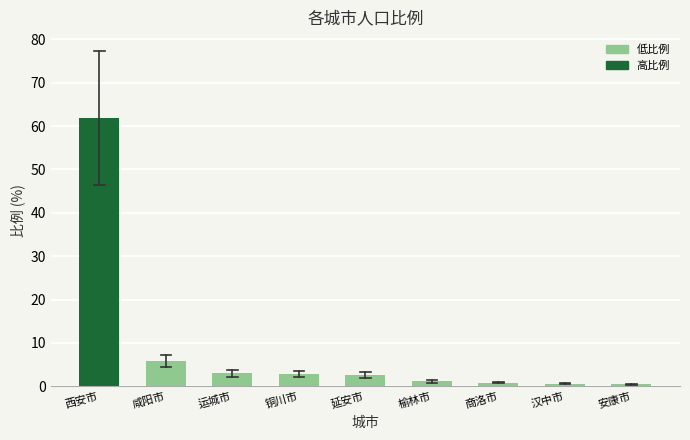

True or false: the data shows 1.1 at 榆林市.

True